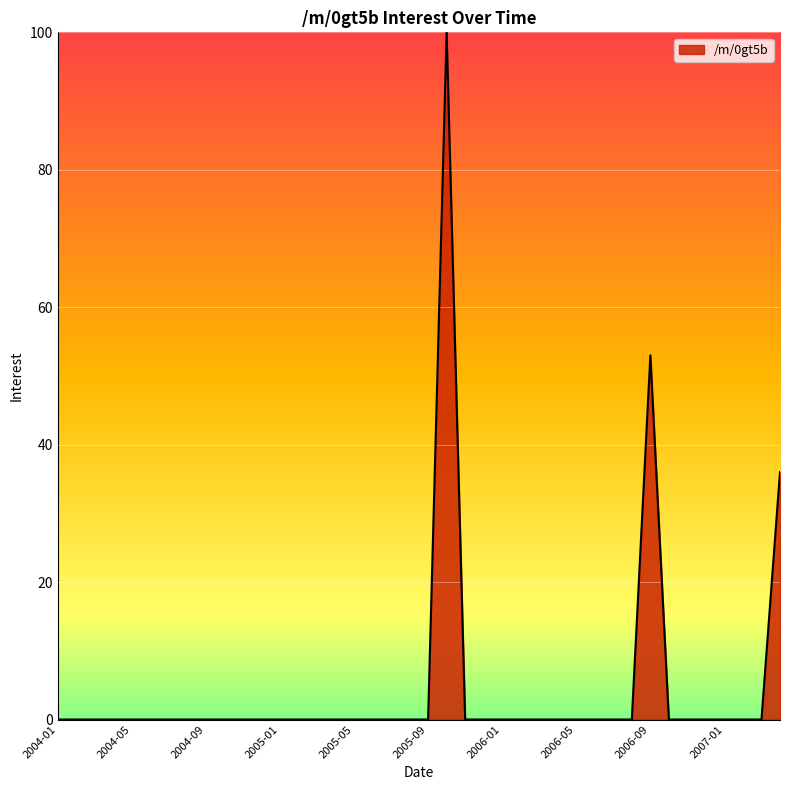

What is the greatest value displayed?

100